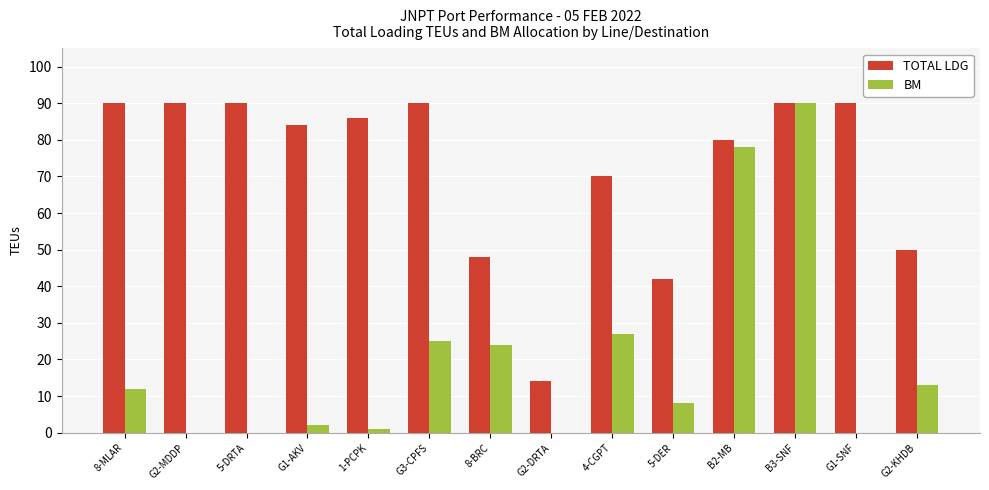

Reading left to right, list all the values displayed in this chart.

TOTAL LDG: 8-MLAR=90	G2-MDDP=90	5-DRTA=90	G1-AKV=84	1-PCPK=86	G3-CPFS=90	8-BRC=48	G2-DRTA=14	4-CGPT=70	5-DER=42	B2-MB=80	B3-SNF=90	G1-SNF=90	G2-KHDB=50
BM: 8-MLAR=12	G2-MDDP=0	5-DRTA=0	G1-AKV=2	1-PCPK=1	G3-CPFS=25	8-BRC=24	G2-DRTA=0	4-CGPT=27	5-DER=8	B2-MB=78	B3-SNF=90	G1-SNF=0	G2-KHDB=13